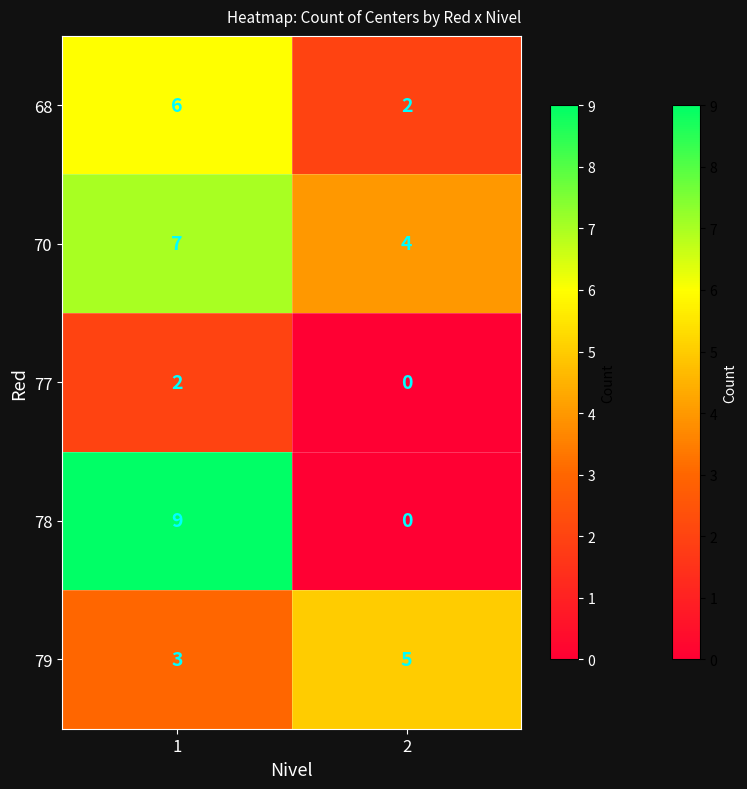

What is the maximum value shown in the chart?

9